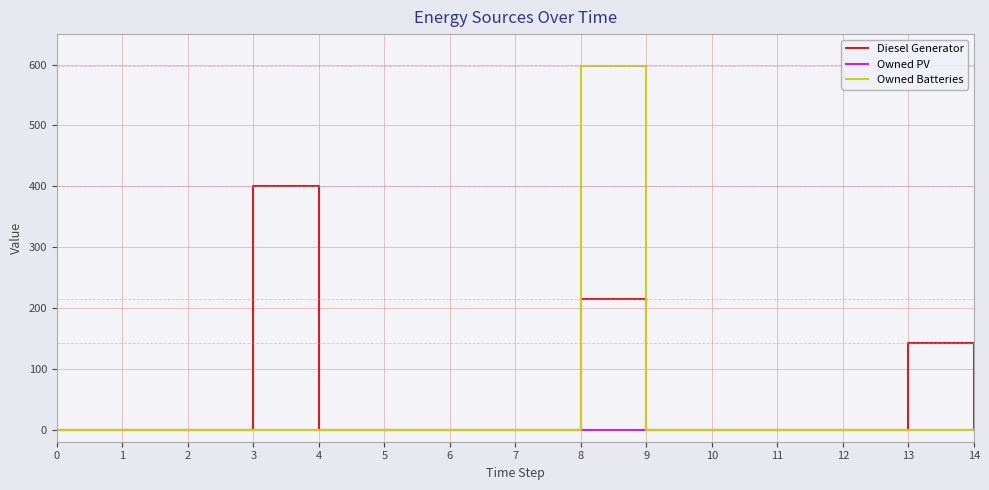

Which series has the widest spread of values?

Owned Batteries